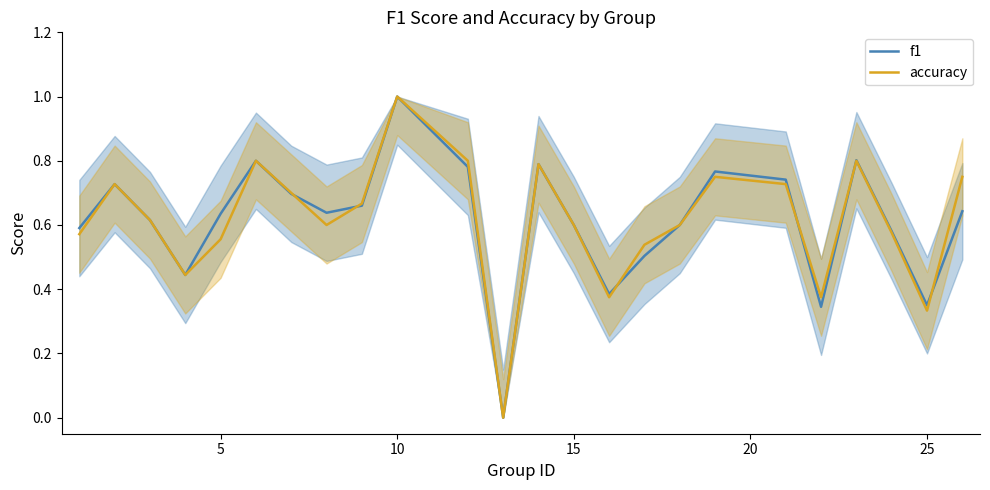

Which category has the highest value in the accuracy series?

10